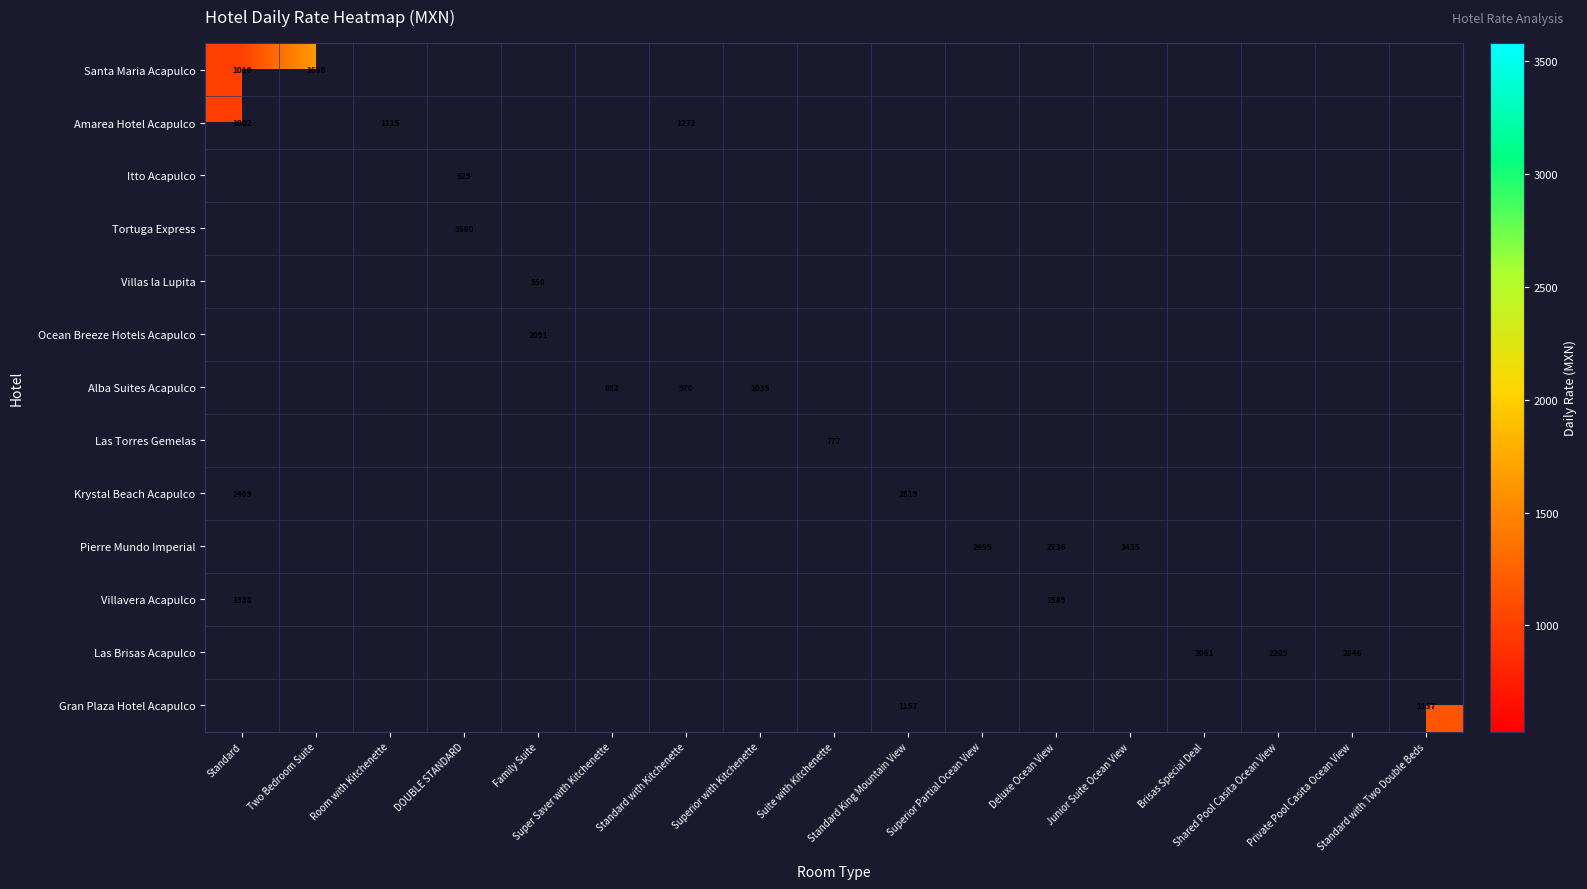

Between DOUBLE STANDARD and Deluxe Ocean View, which is larger?

Deluxe Ocean View